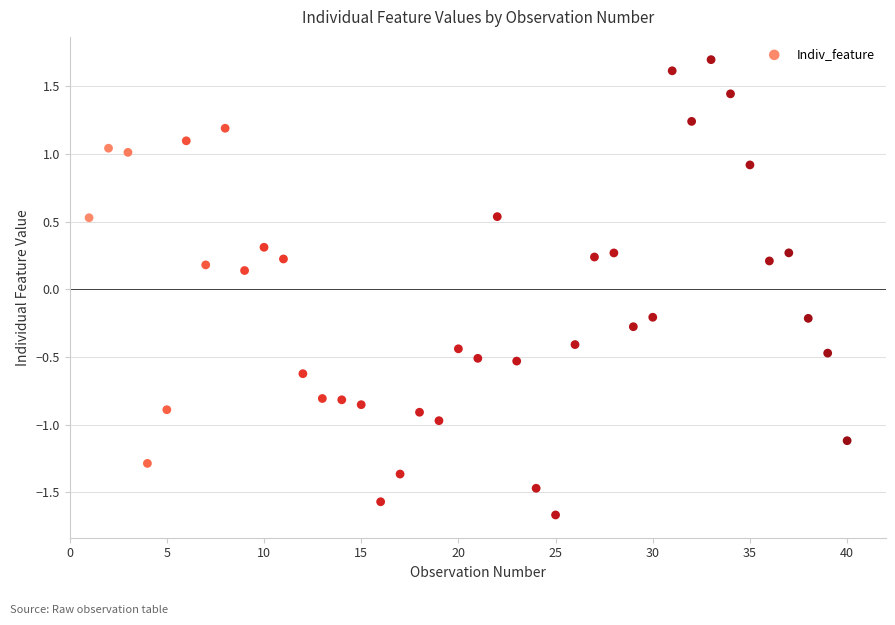

What is the range of Y values (max minus min)?

3.4